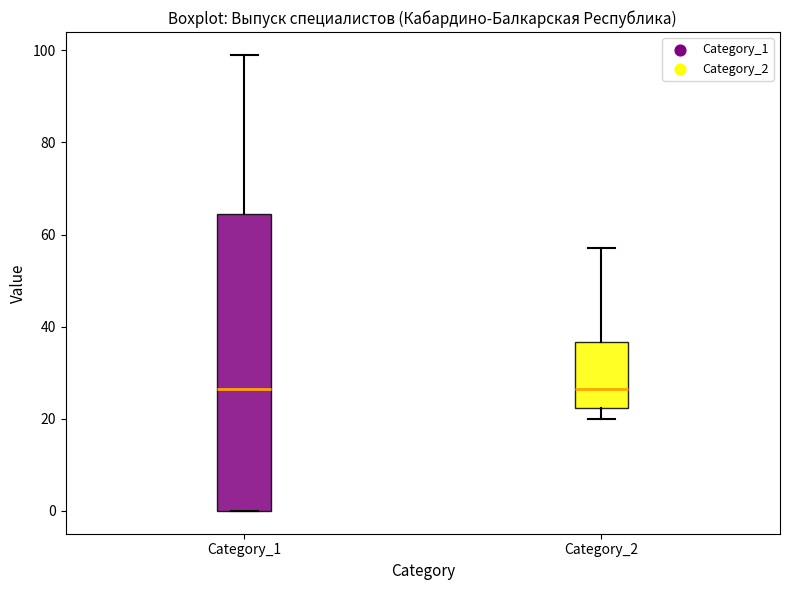

Reading left to right, read every box against the y-axis: the position of its median line, the range the box covers, and the ends of its whiskers. The values are not printed on the chart, so give them approximately, as read against the axis.

Category_1: median 26, box 0 to 64, whiskers 0 to 100
Category_2: median 26, box 22 to 36, whiskers 20 to 58